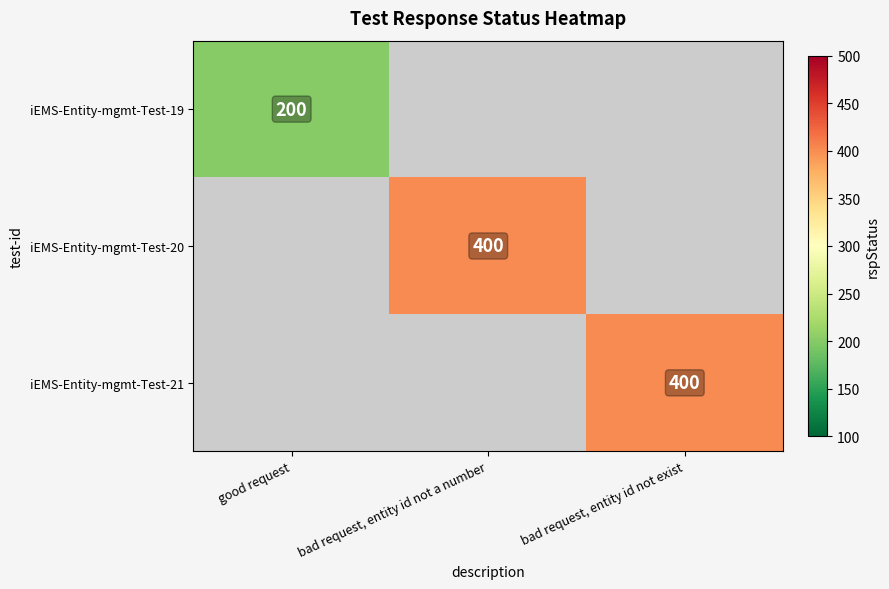

The value of iEMS-Entity-mgmt-Test-21 at bad request, entity id not exist is 400. True or false?

True